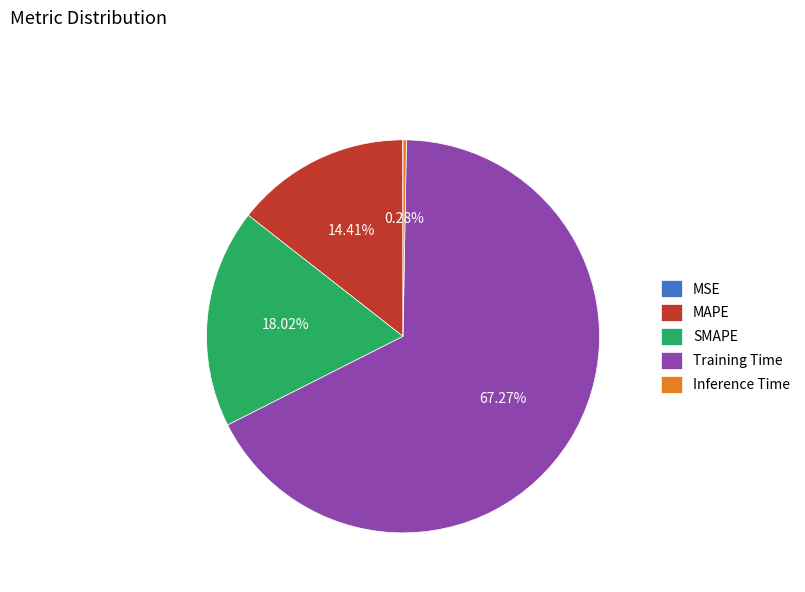

What is the largest slice in the pie chart?

Training Time